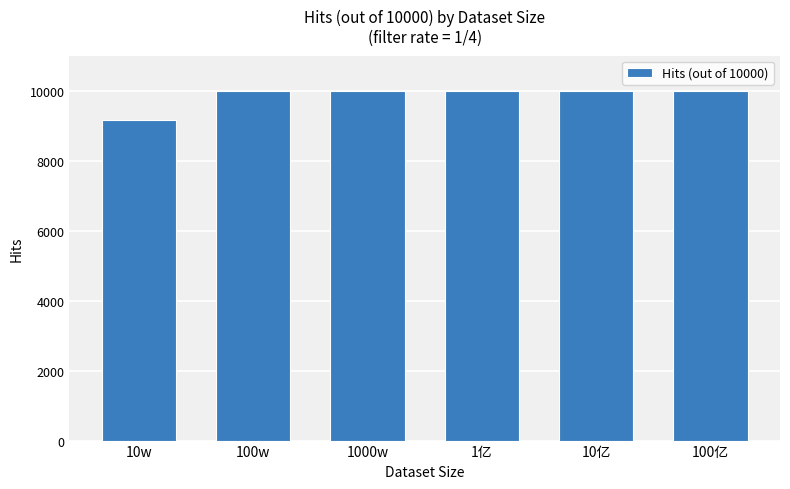

What is the sum of the values at 10亿 and 1000w?

20000